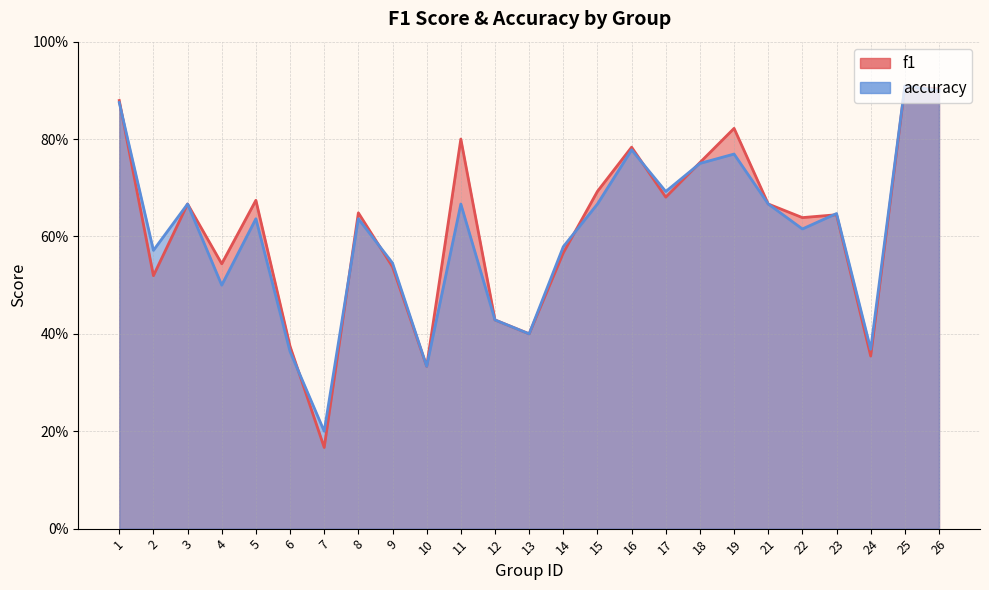

What is the value of the f1 point at the 17th from the left?

0.7